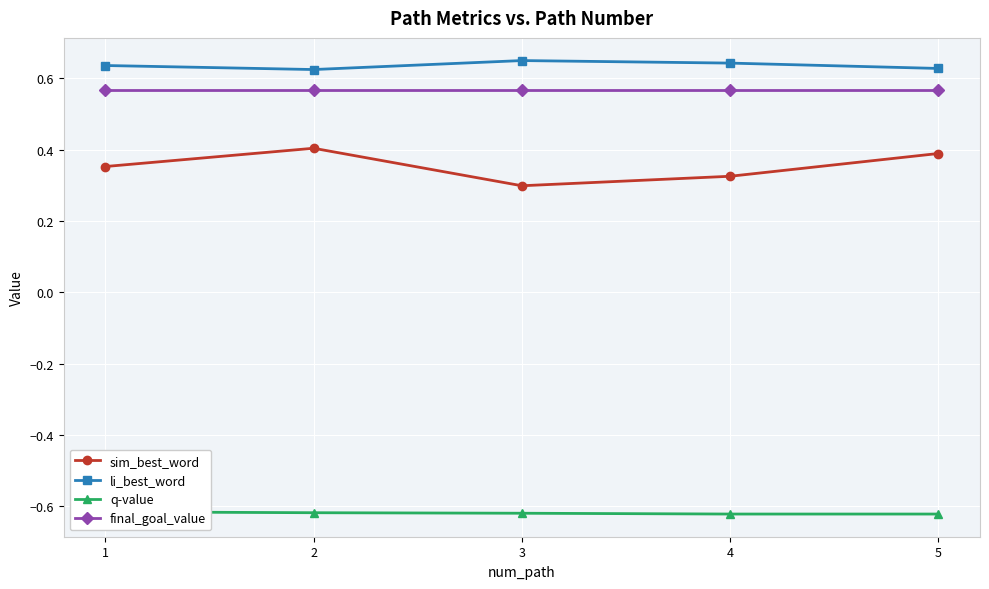

Rank the categories by sim_best_word value from lowest to highest.

3, 4, 1, 5, 2